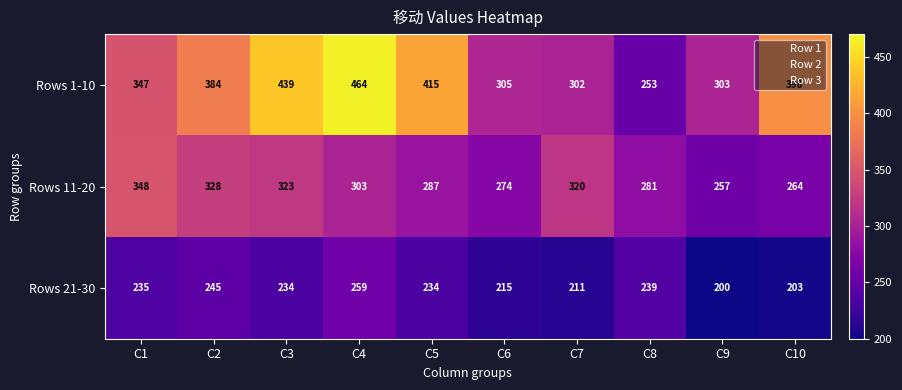

Is it true that Rows 21-30 equals 75 at C9?

False